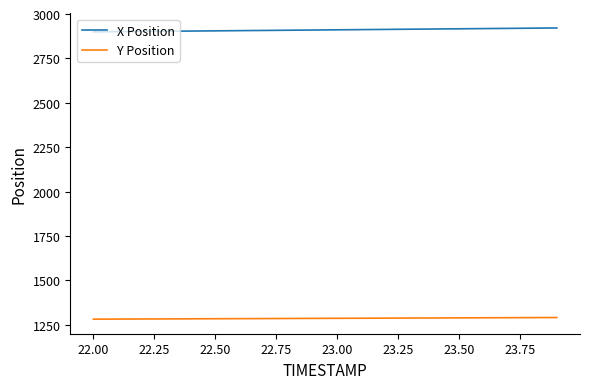

True or false: Y Position and X Position intersect in this chart.

False